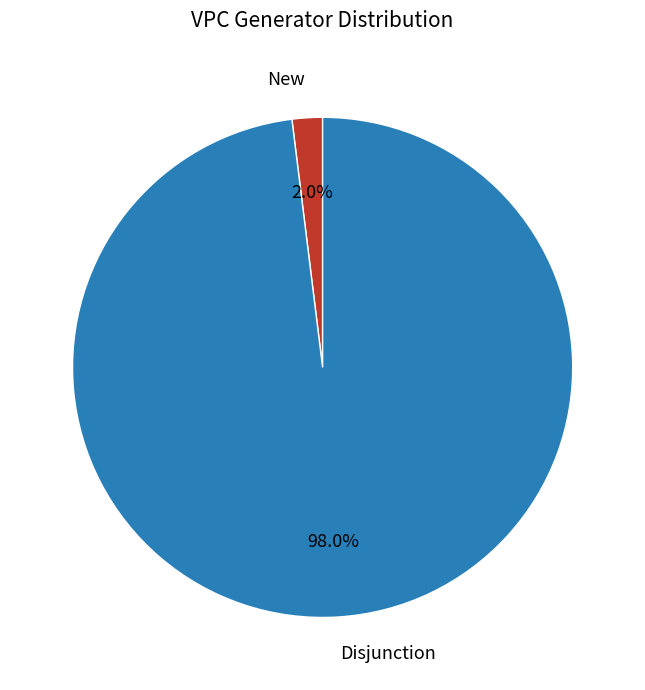

To the nearest percent, what is the difference between the largest and smallest slice percentages?

96%